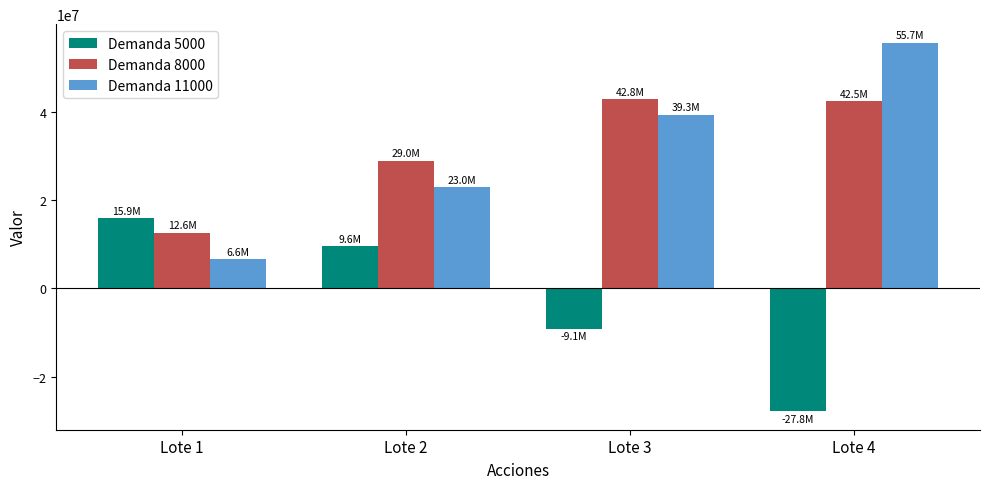

Count the number of data series in this chart.

3